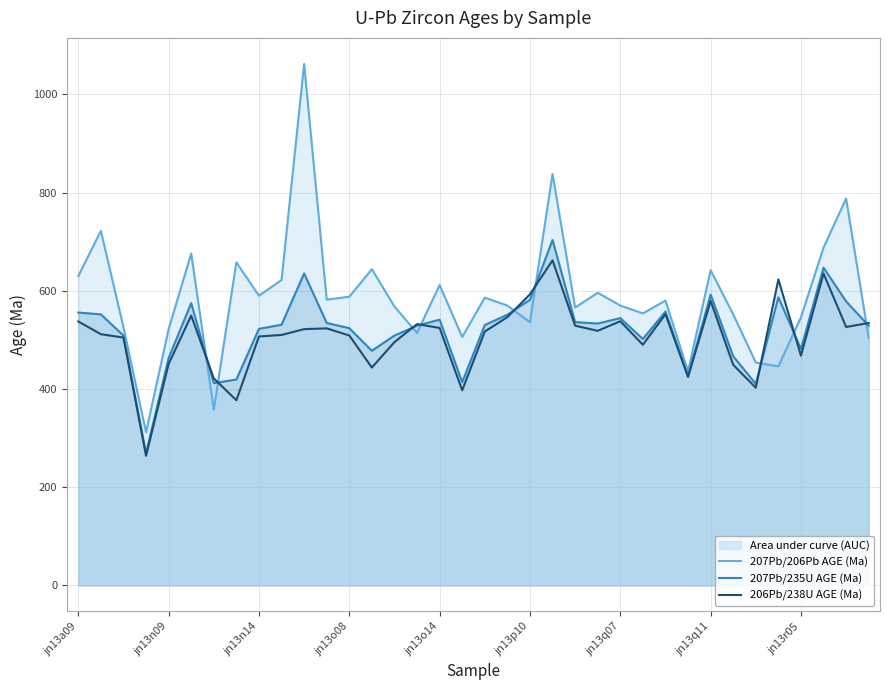

What is the highest value of the 206Pb/238U AGE (Ma) series?

662.0